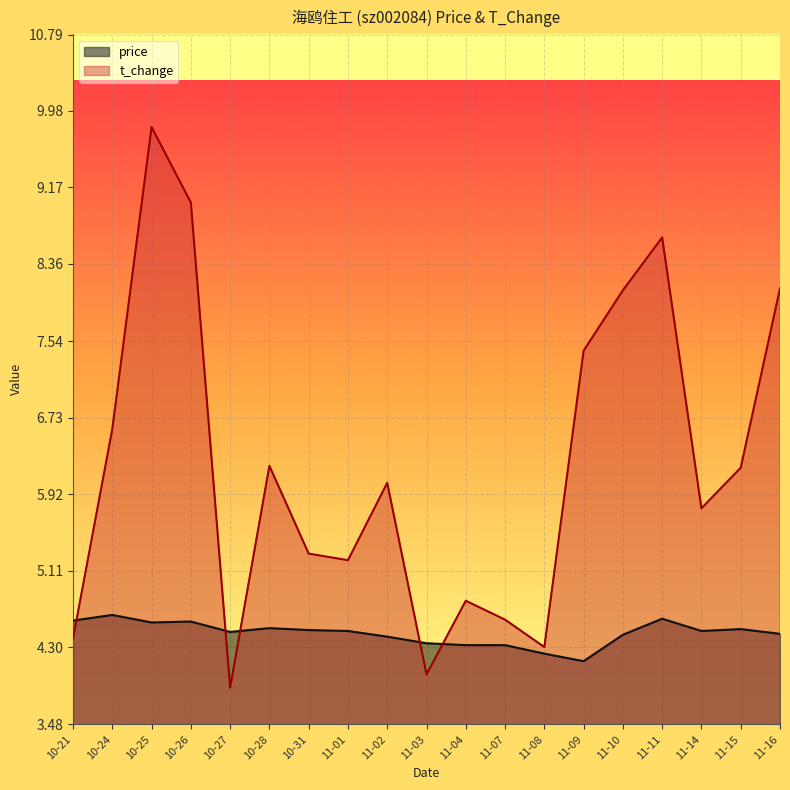

What are all the series names shown in the legend?

price, t_change